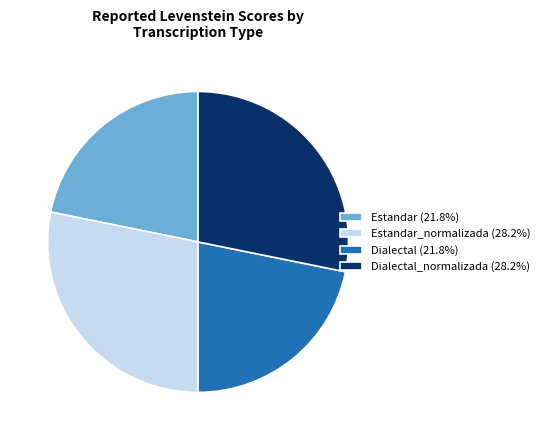

What is the ratio of the value at Estandar (21.8%) to the value at Dialectal (21.8%)?

1.0